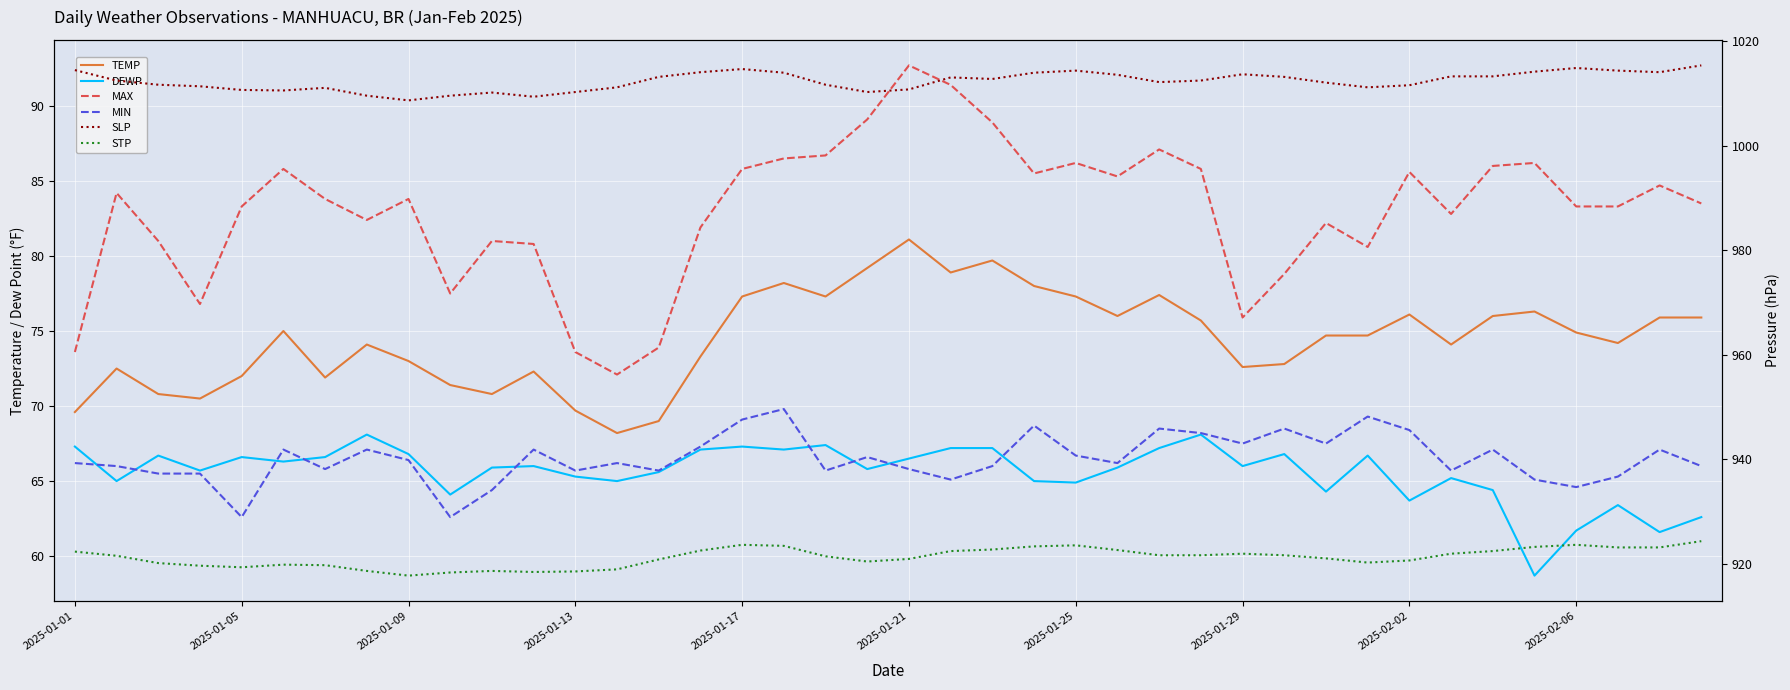

How many data points in DEWP are above 66?

18